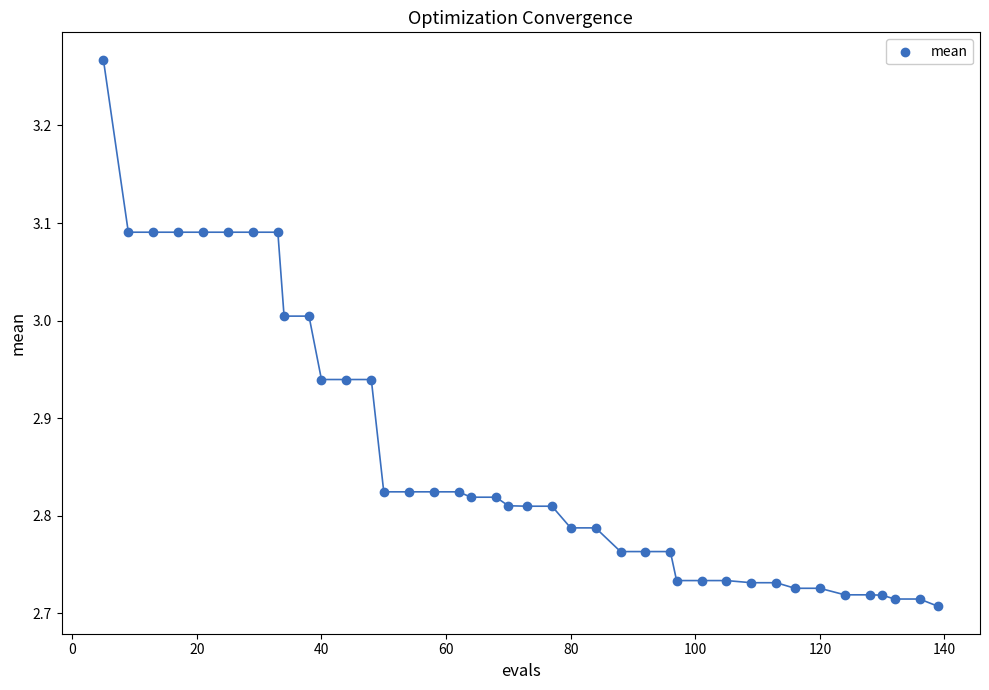

What is the range of X values (max minus min)?

134.0